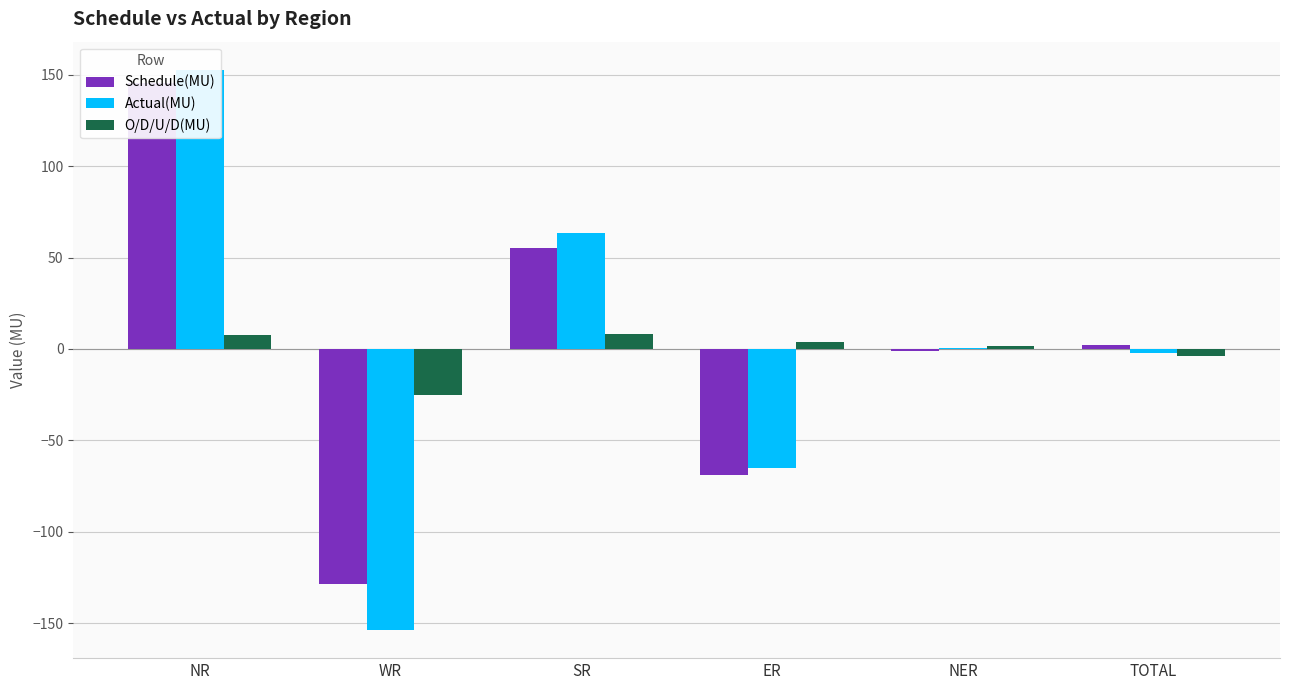

Which label corresponds to the smallest value in the chart?

WR